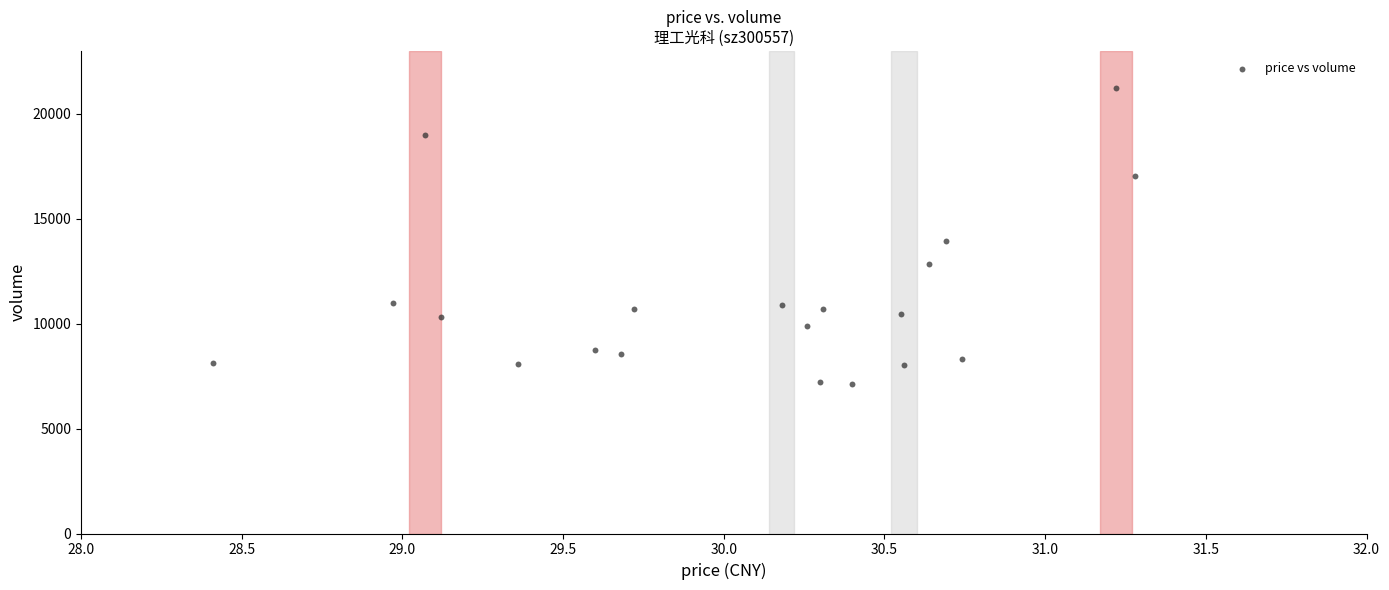

What is the range of Y values (max minus min)?

14134